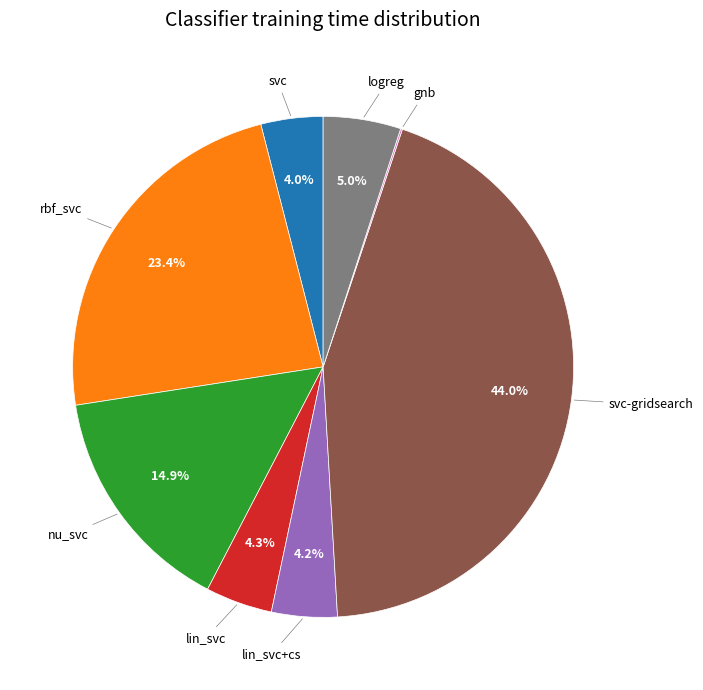

What is the largest slice in the pie chart?

svc-gridsearch